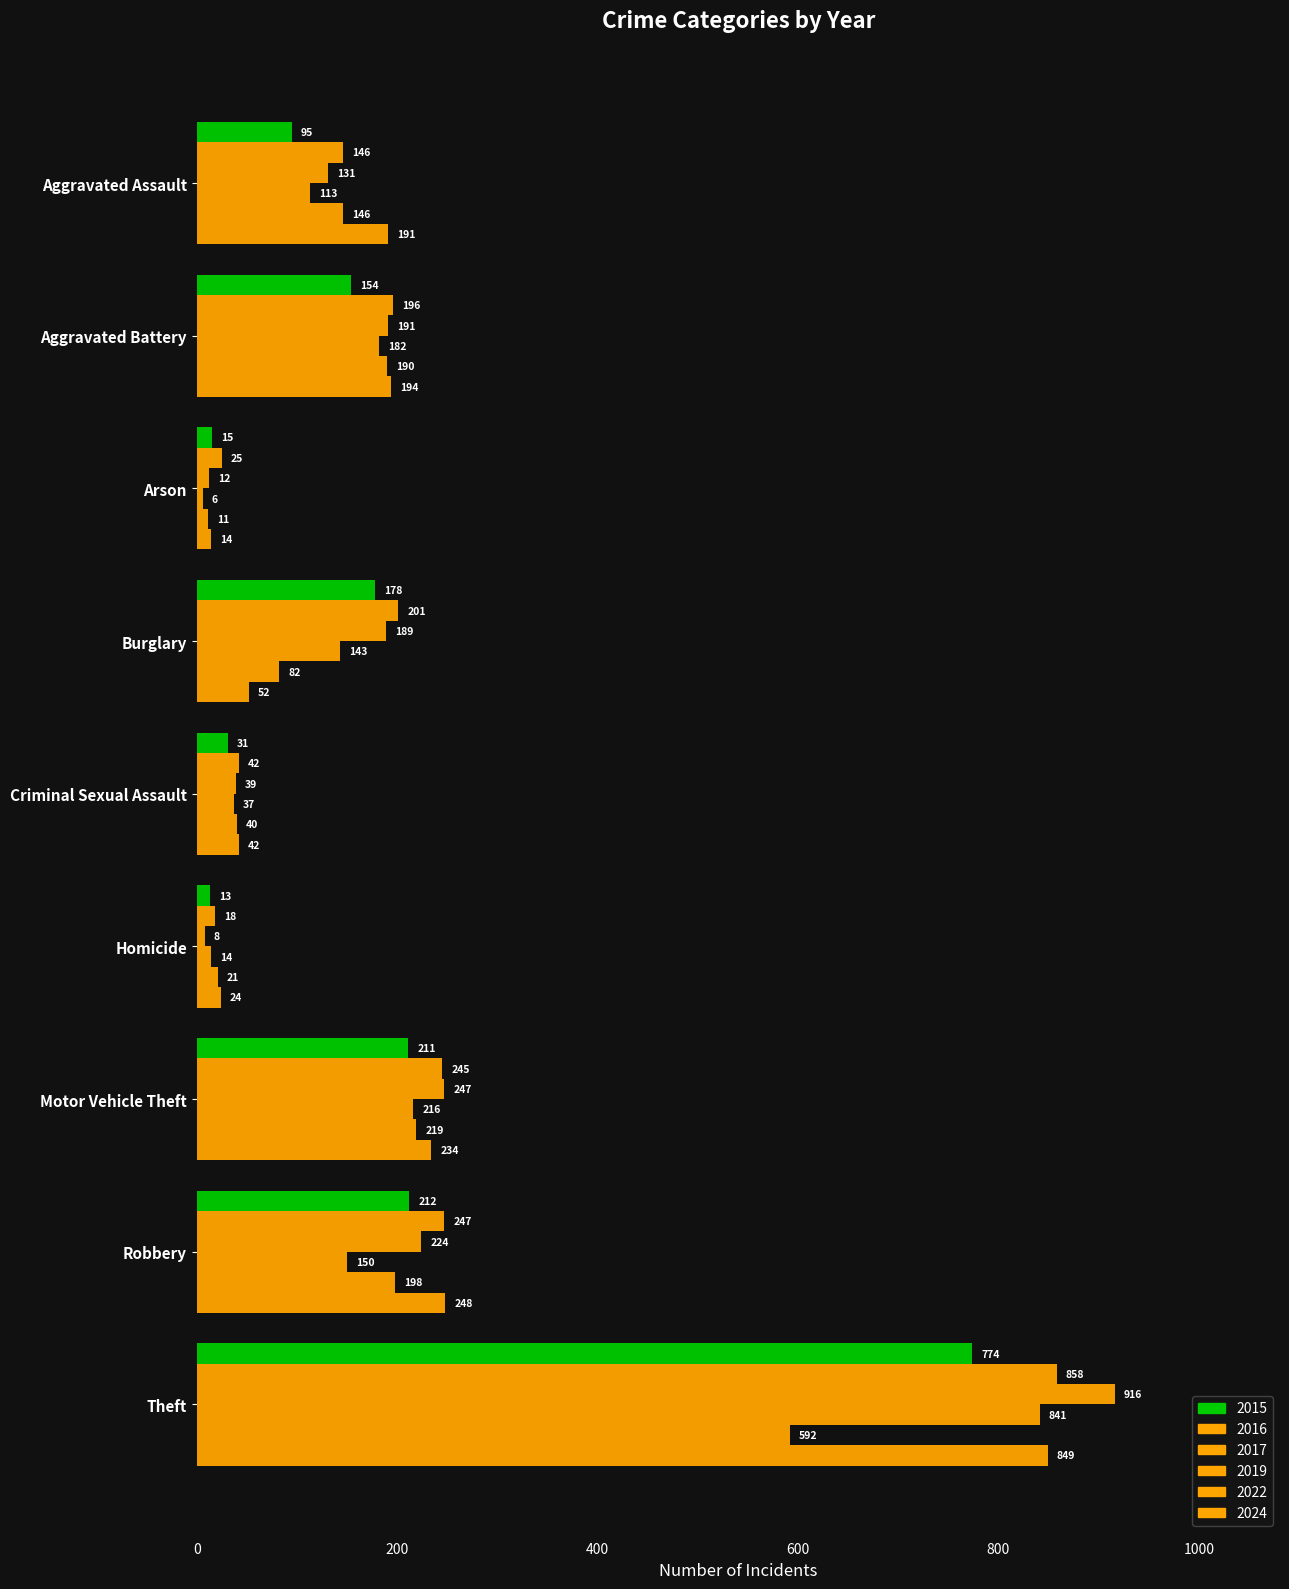

How many data points in 2022 are less than 146?

4